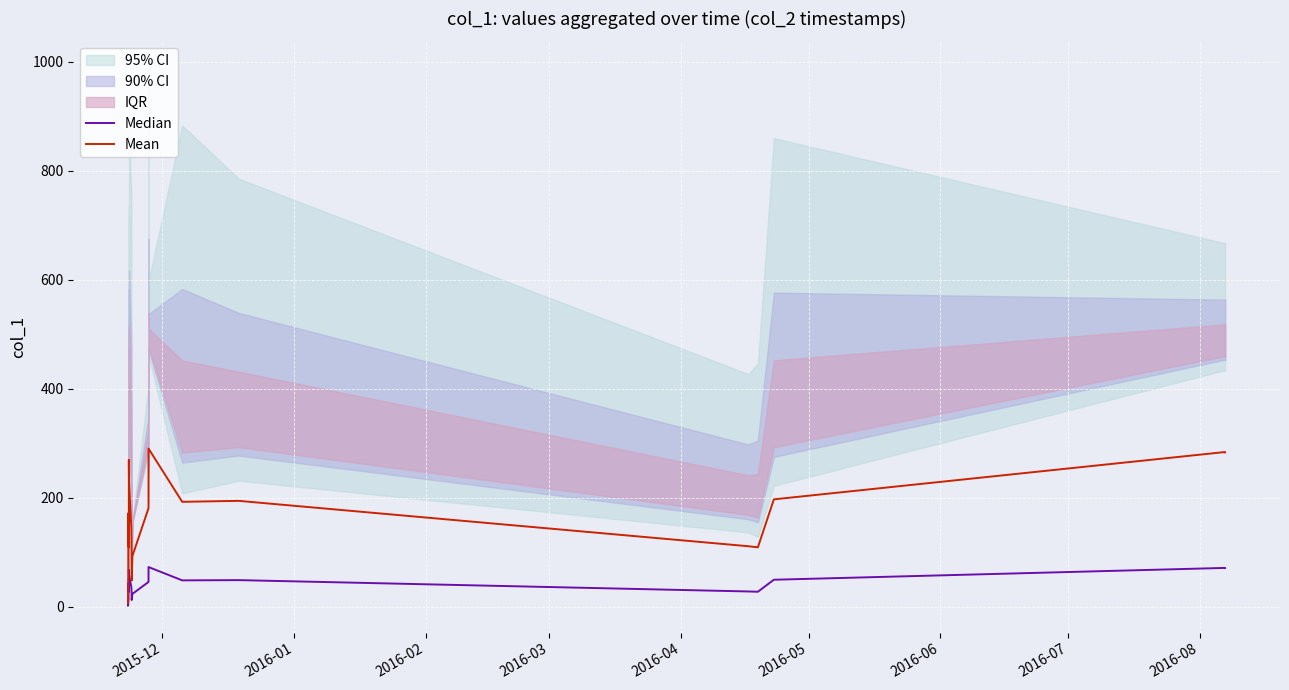

List the series in order of their overall mean, lowest first.

Median, Mean